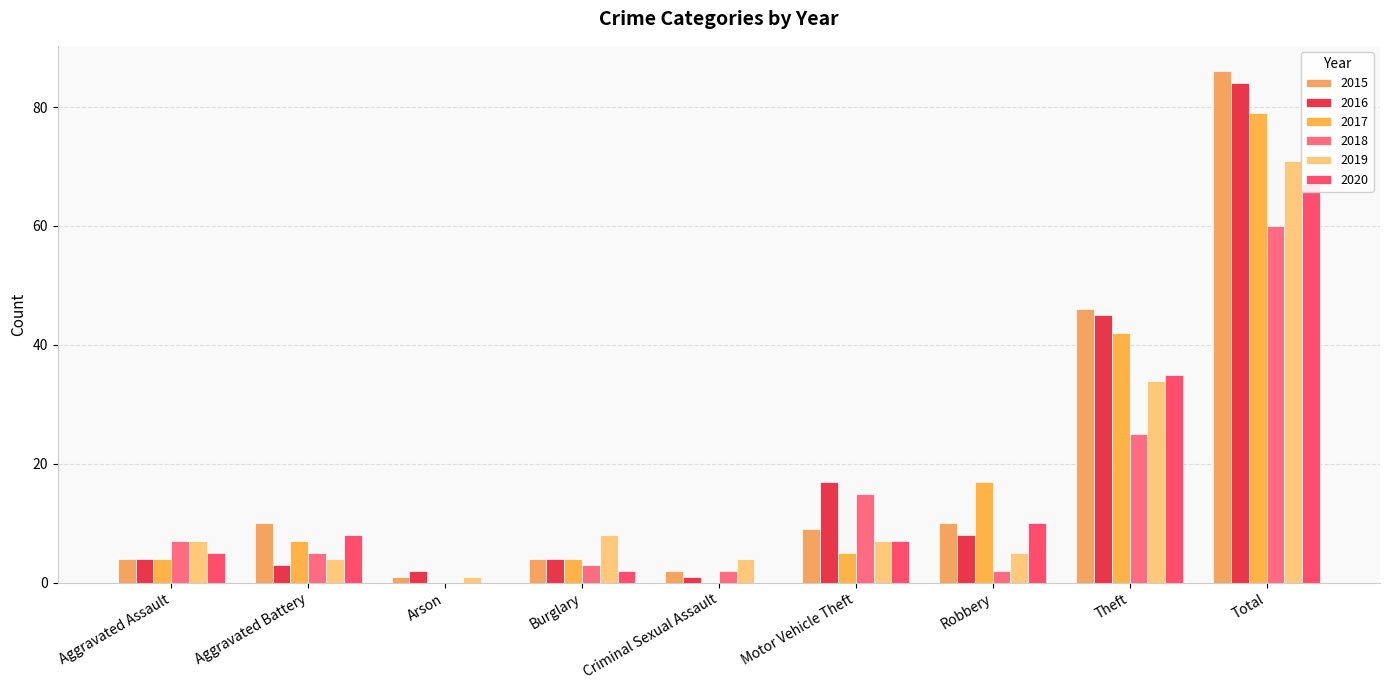

Which series has the largest total across all categories?

2015